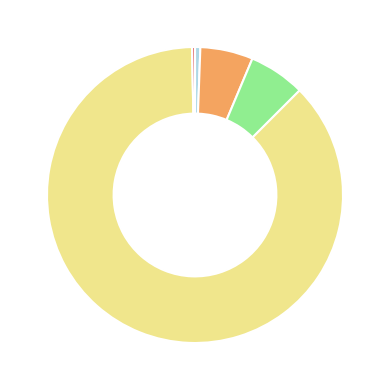

Does any single category account for the majority?

Yes